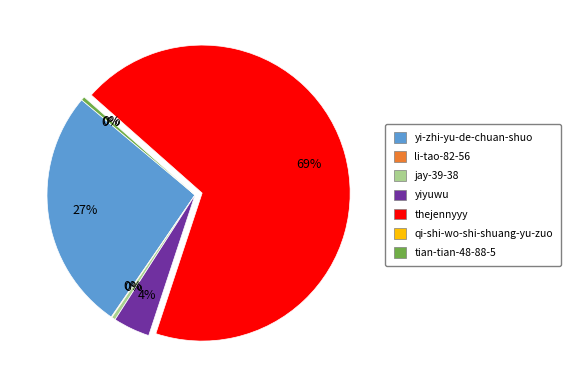

The yiyuwu slice represents 11% of the pie. True or false?

False